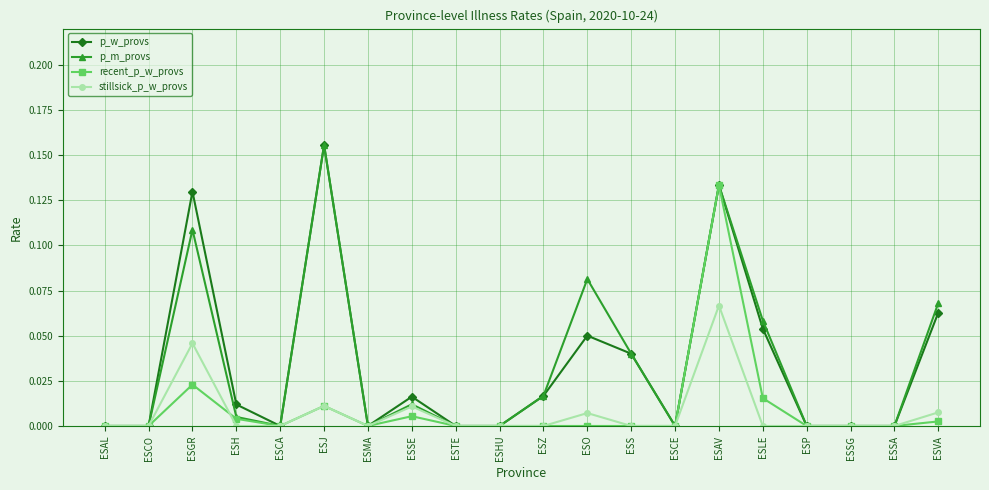

Where is the first local maximum for stillsick_p_w_provs?

ESGR